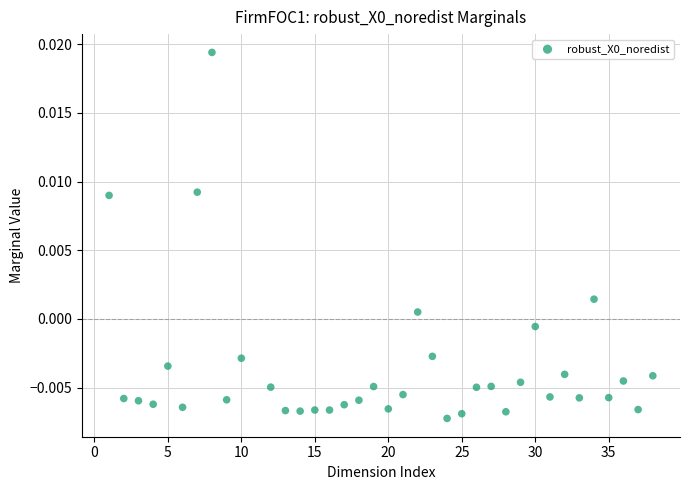

What is the range of X values (max minus min)?

37.0